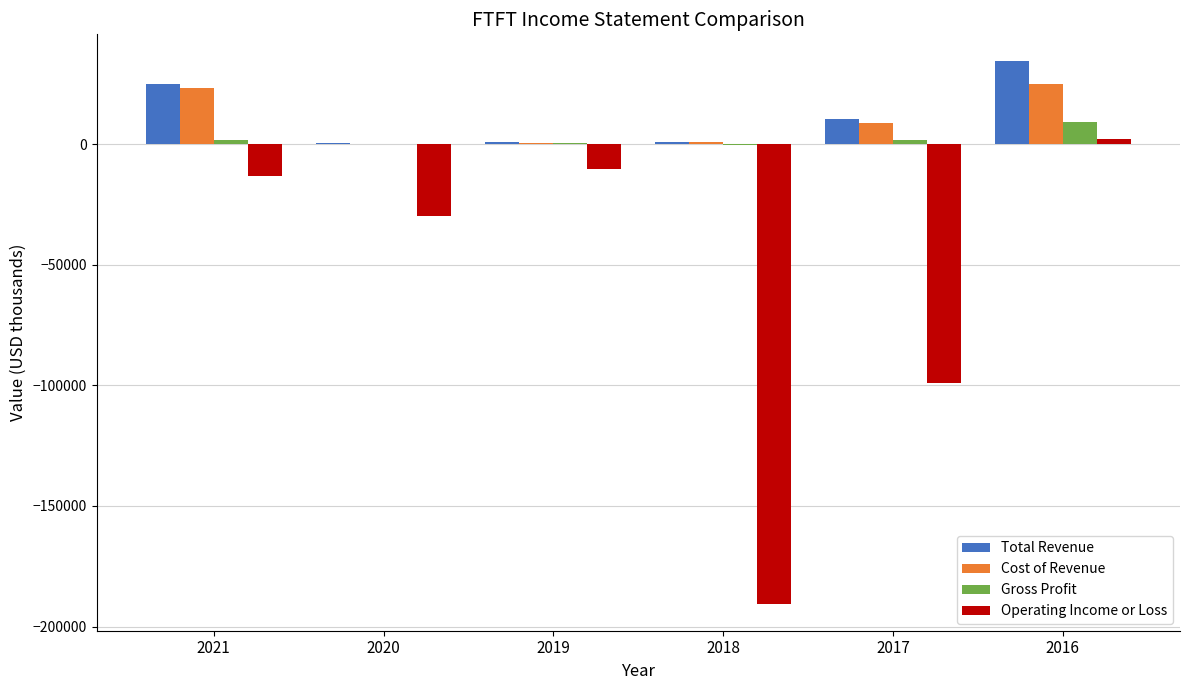

Between 2019 and 2017, which series saw the biggest shift?

Operating Income or Loss